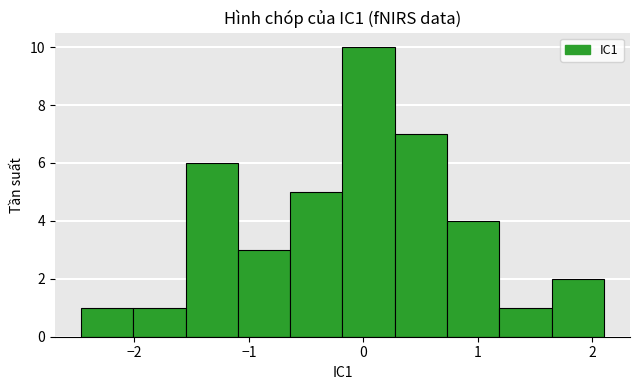

Which range on the x-axis has the tallest bar?

-0.2 to 0.3